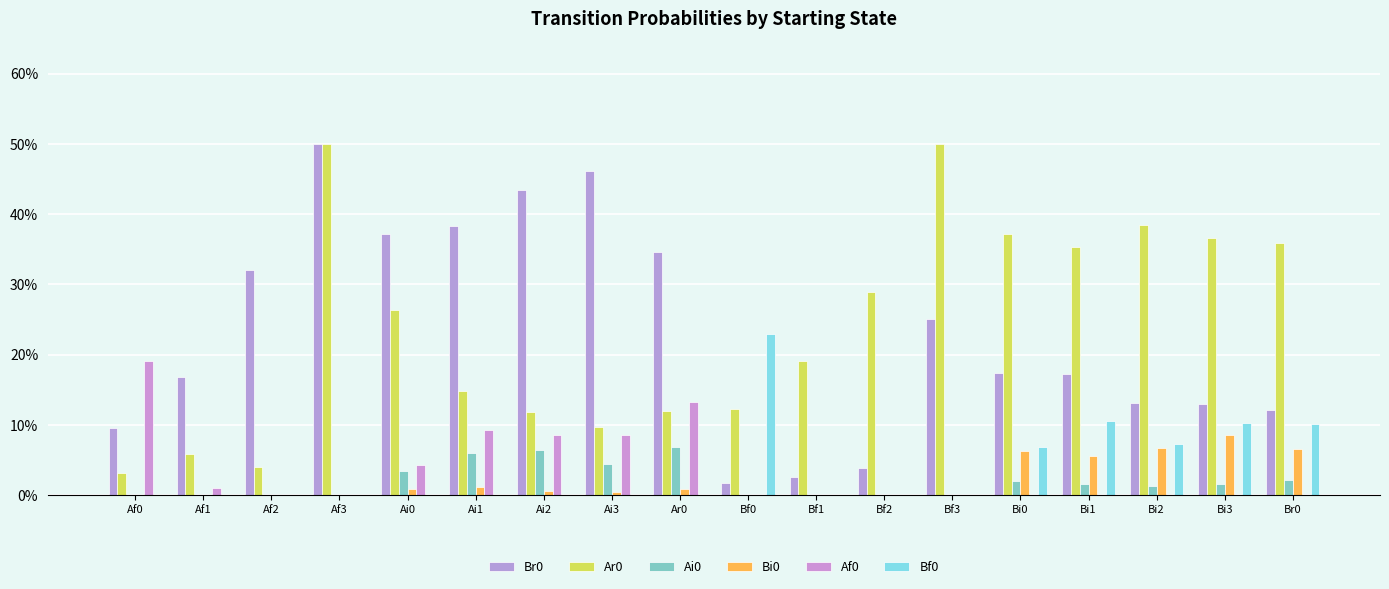

The value of Af0 at Ar0 is 0.1. True or false?

True